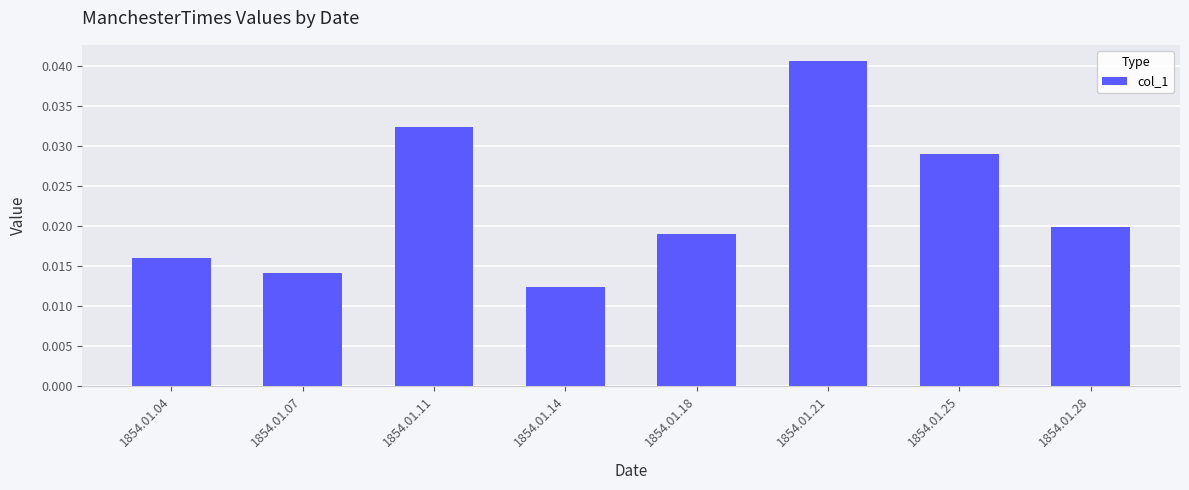

Where is the data nearest to the value 0?

1854.01.14